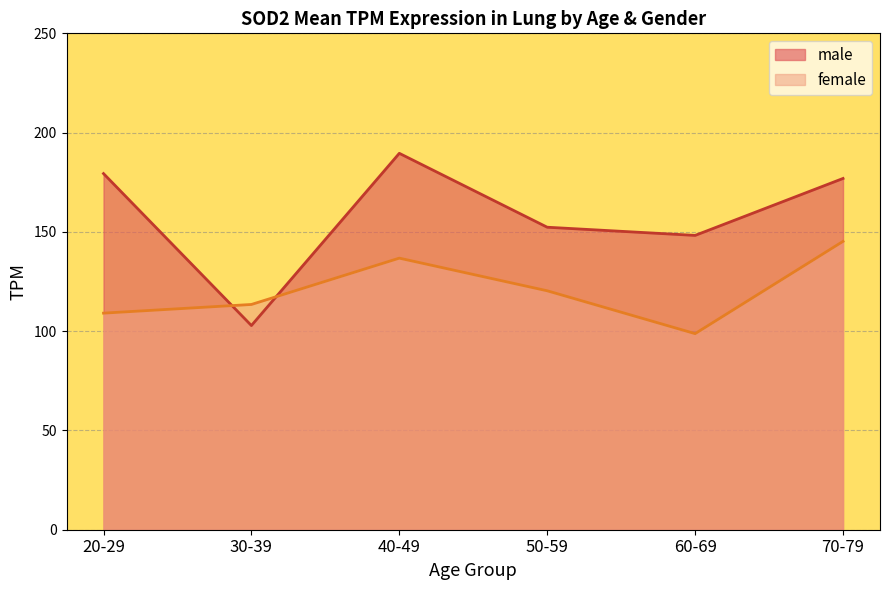

Does the chart have visible grid lines?

Yes